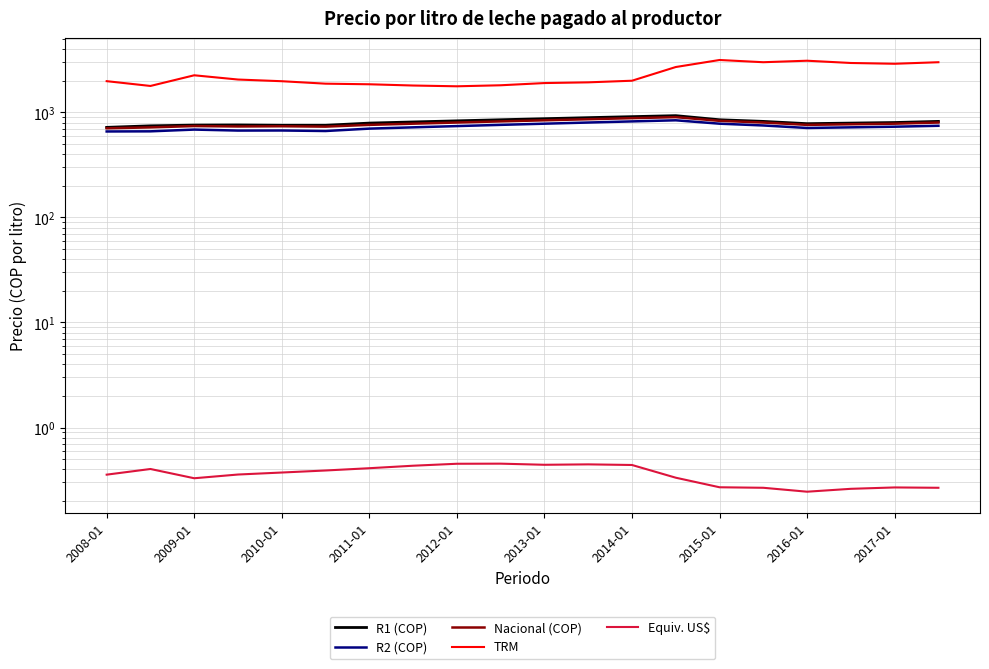

At how many categories does at least one series exceed 2963?

4